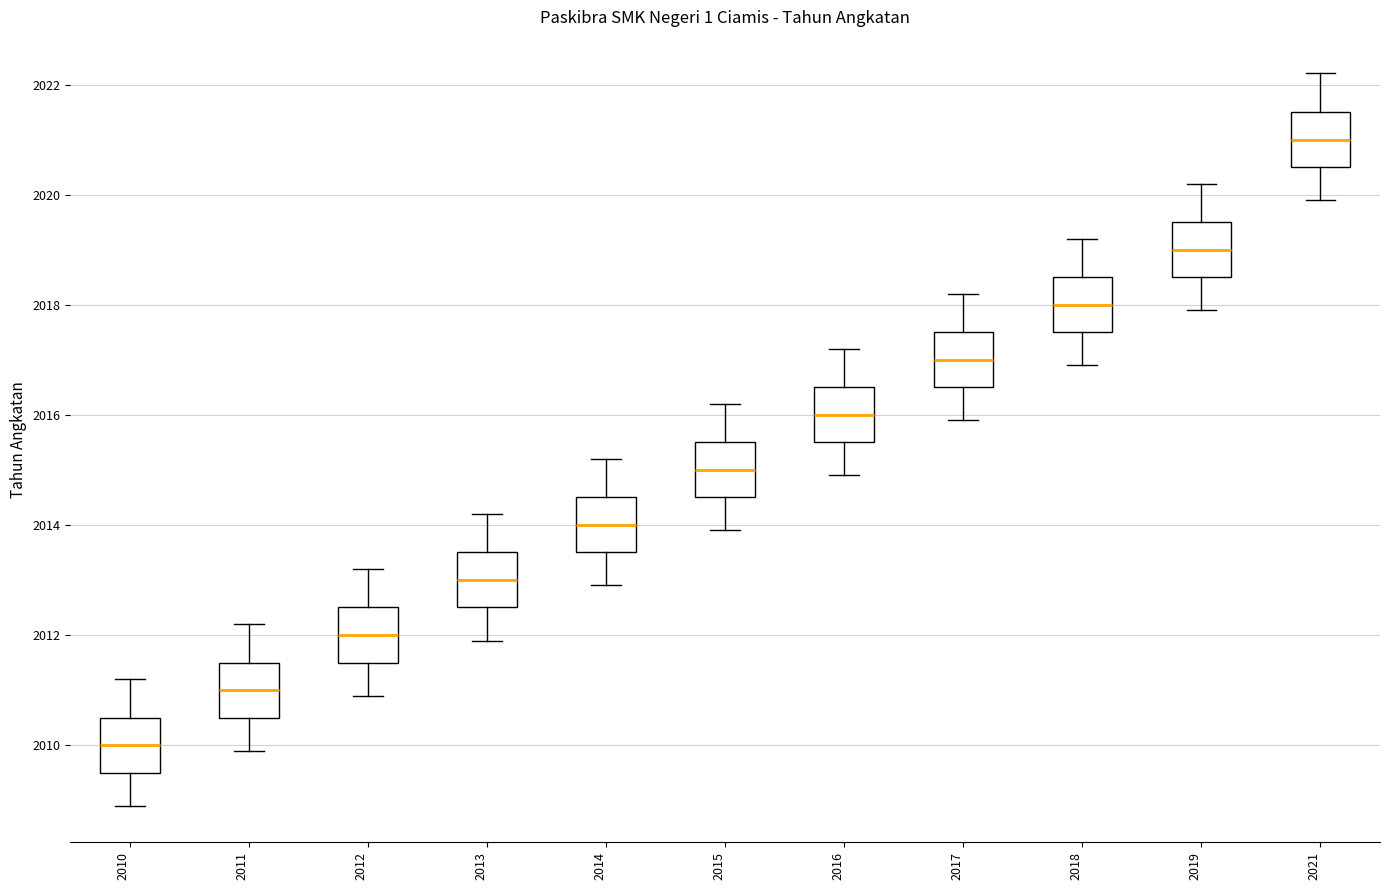

Reading left to right, read every box against the y-axis: the position of its median line, the range the box covers, and the ends of its whiskers. The values are not printed on the chart, so give them approximately, as read against the axis.

2010: median 2010.0, box 2009.6 to 2010.6, whiskers 2009.0 to 2011.2
2011: median 2011.0, box 2010.6 to 2011.6, whiskers 2010.0 to 2012.2
2012: median 2012.0, box 2011.6 to 2012.6, whiskers 2011.0 to 2013.2
2013: median 2013.0, box 2012.6 to 2013.6, whiskers 2012.0 to 2014.2
2014: median 2014.0, box 2013.6 to 2014.6, whiskers 2013.0 to 2015.2
2015: median 2015.0, box 2014.6 to 2015.6, whiskers 2014.0 to 2016.2
2016: median 2016.0, box 2015.6 to 2016.6, whiskers 2015.0 to 2017.2
2017: median 2017.0, box 2016.6 to 2017.6, whiskers 2016.0 to 2018.2
2018: median 2018.0, box 2017.6 to 2018.6, whiskers 2017.0 to 2019.2
2019: median 2019.0, box 2018.6 to 2019.6, whiskers 2018.0 to 2020.2
2021: median 2021.0, box 2020.6 to 2021.6, whiskers 2020.0 to 2022.2